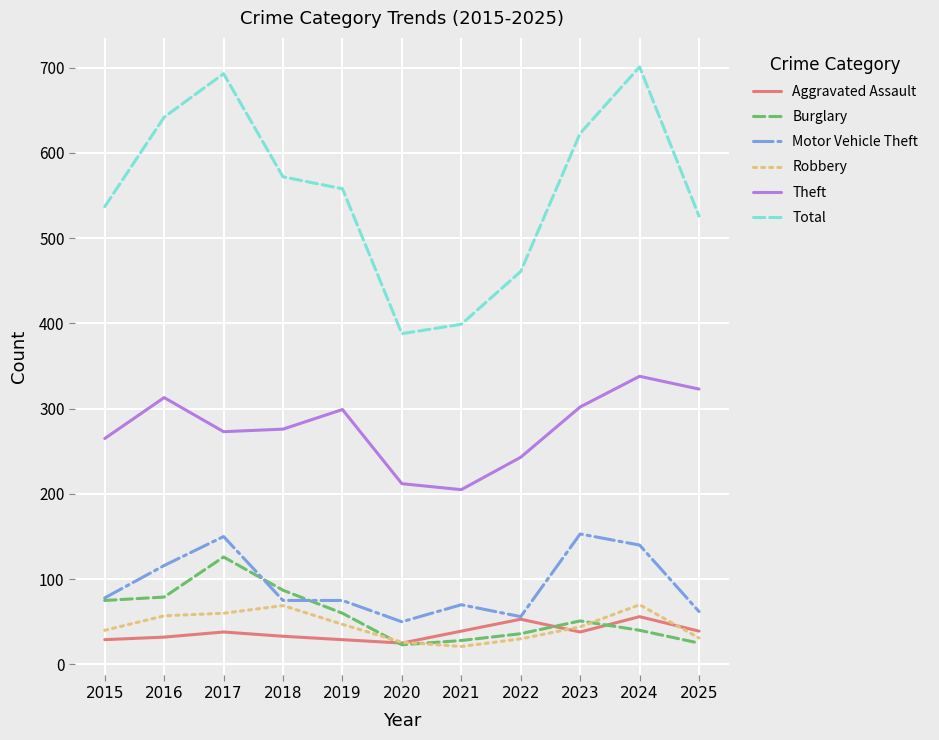

In Total, how many points are higher than both neighbors (excluding endpoints)?

2